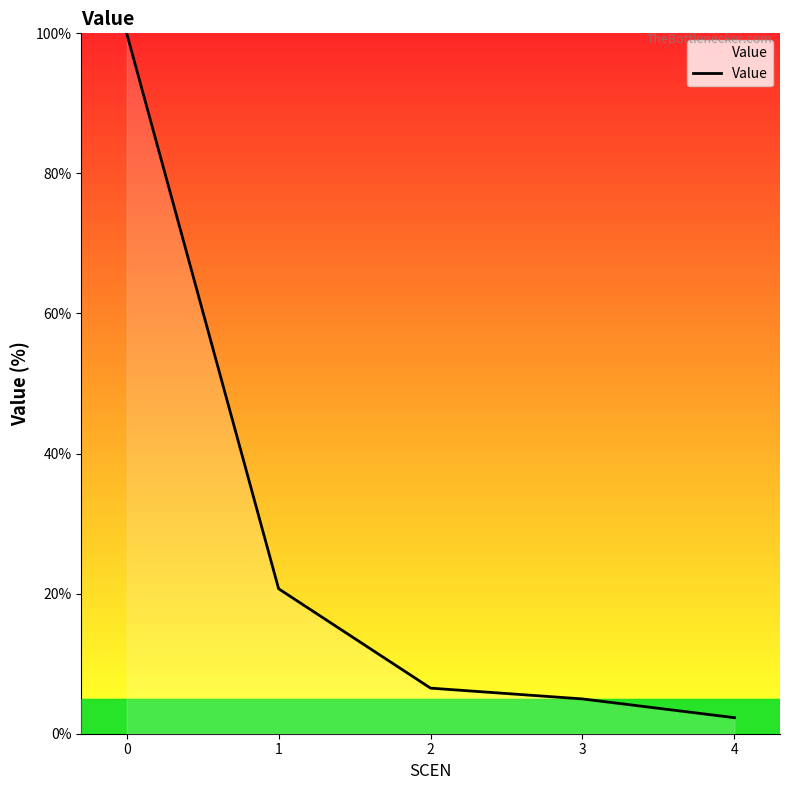

Reading left to right, list all the values displayed in this chart.

100.0	20.7	6.5	5.0	2.3